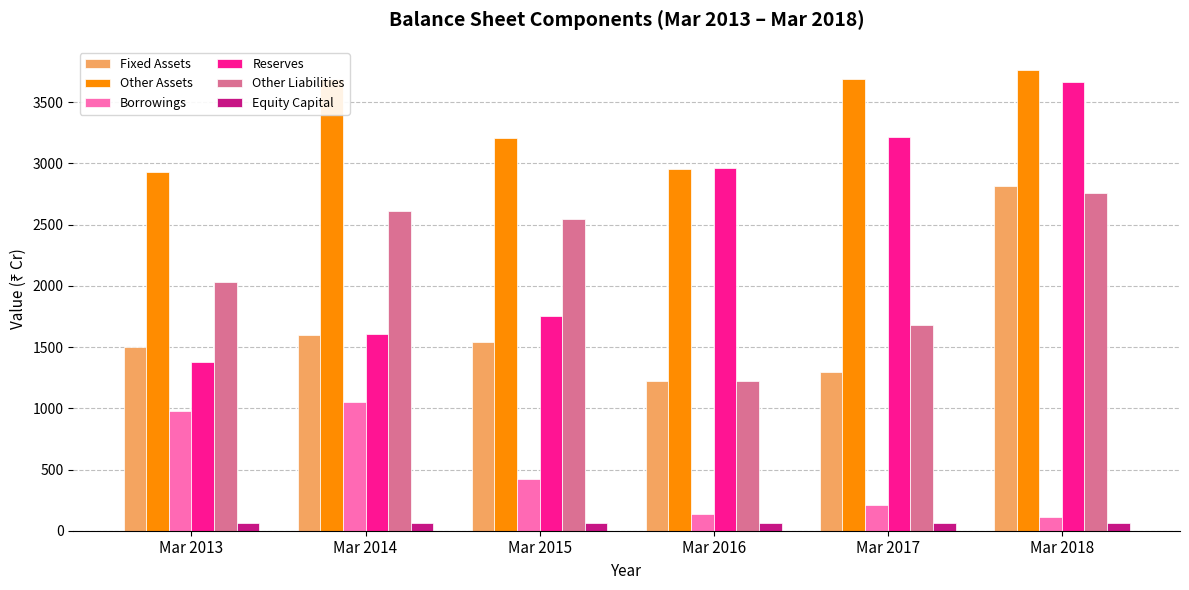

At which label does Borrowings first exceed 424?

Mar 2013